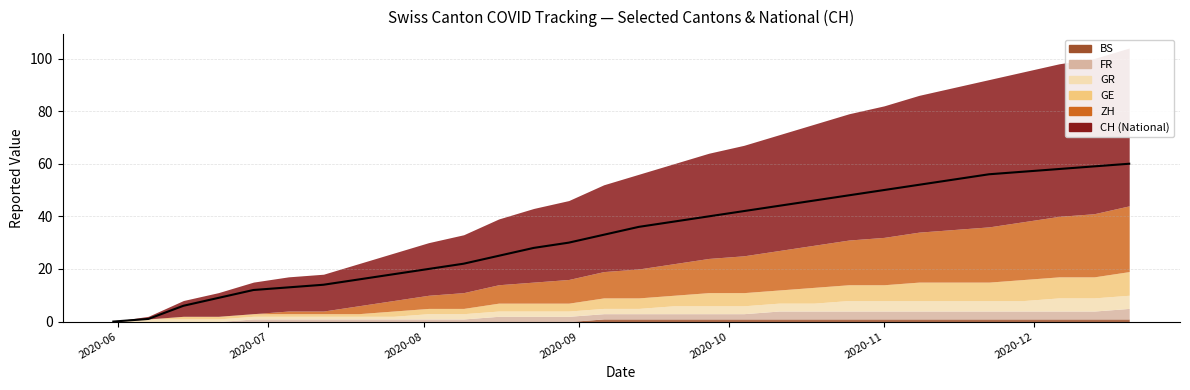

Count the number of categories in the chart.

30